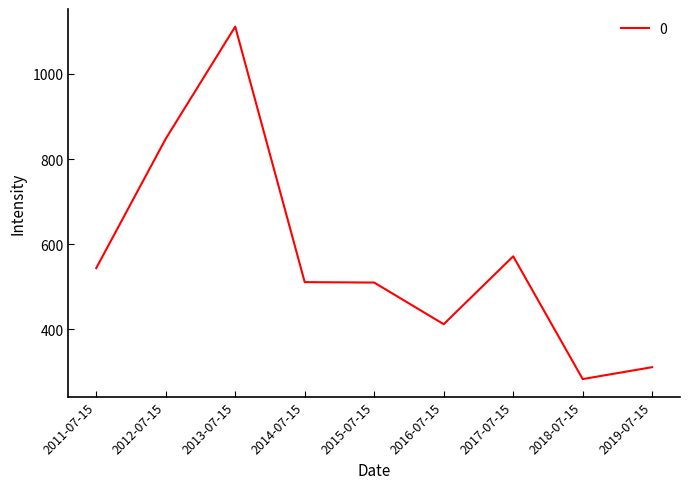

What is the difference between the maximum and minimum values?

827.2